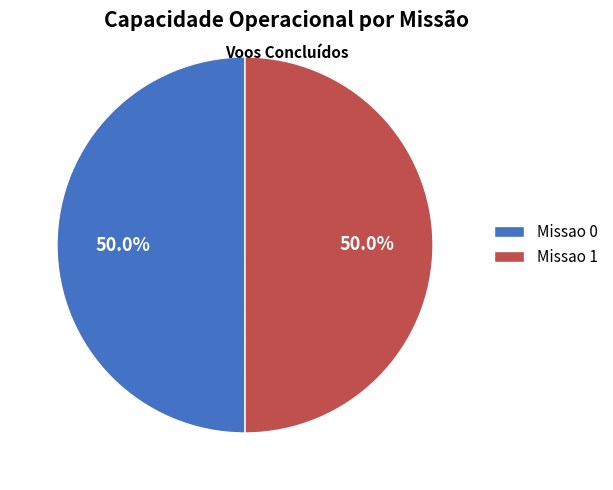

Count the number of slices in the pie.

2